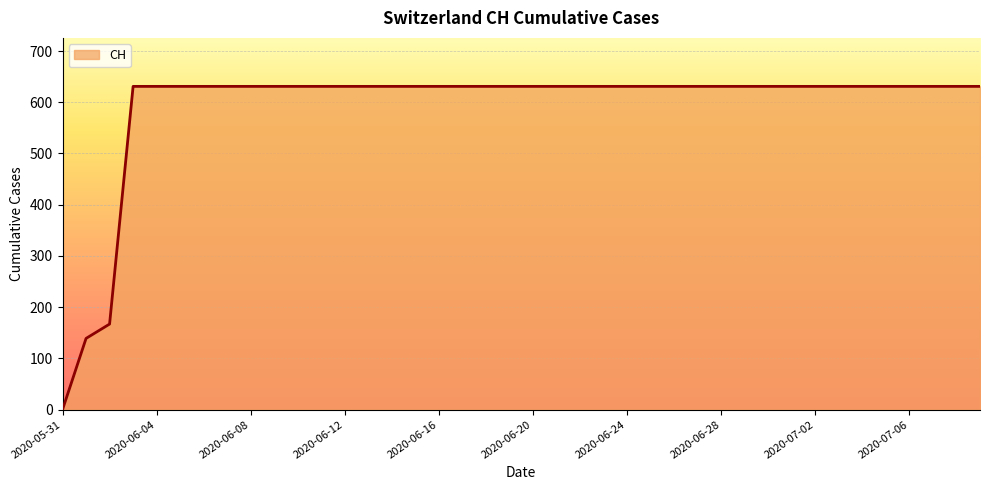

How many lines are shown in the chart?

1